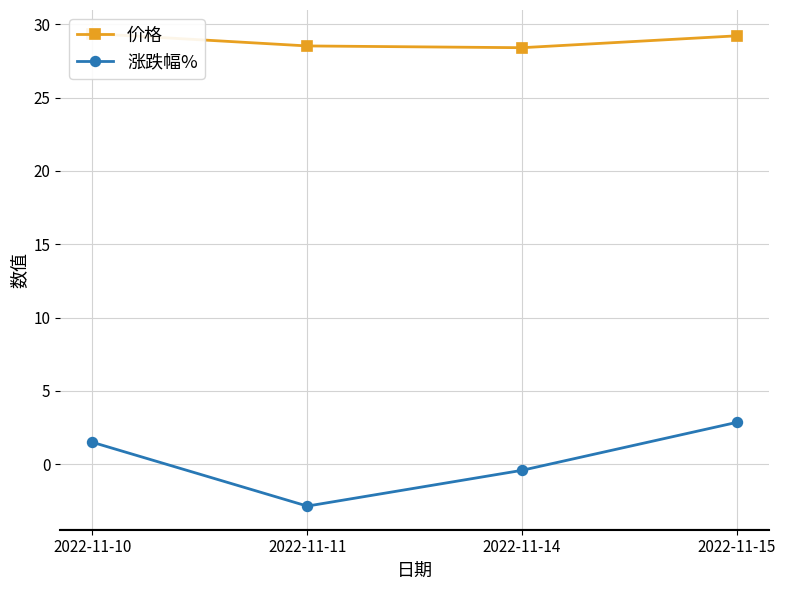

What is the difference between the second highest and minimum values in the 涨跌幅% series?

4.3